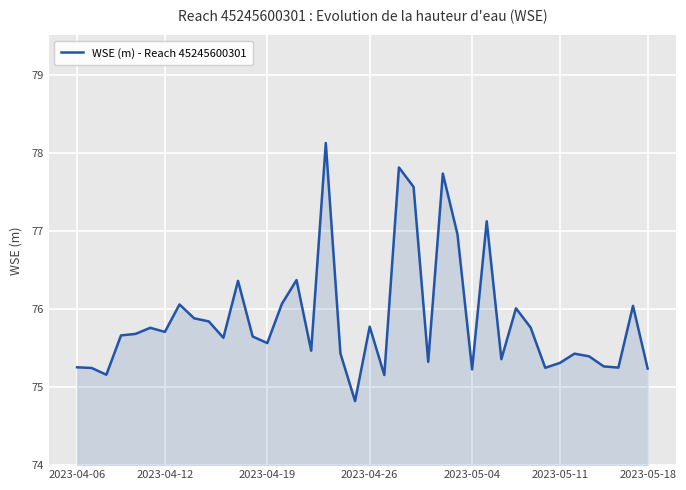

How many lines are shown in the chart?

1